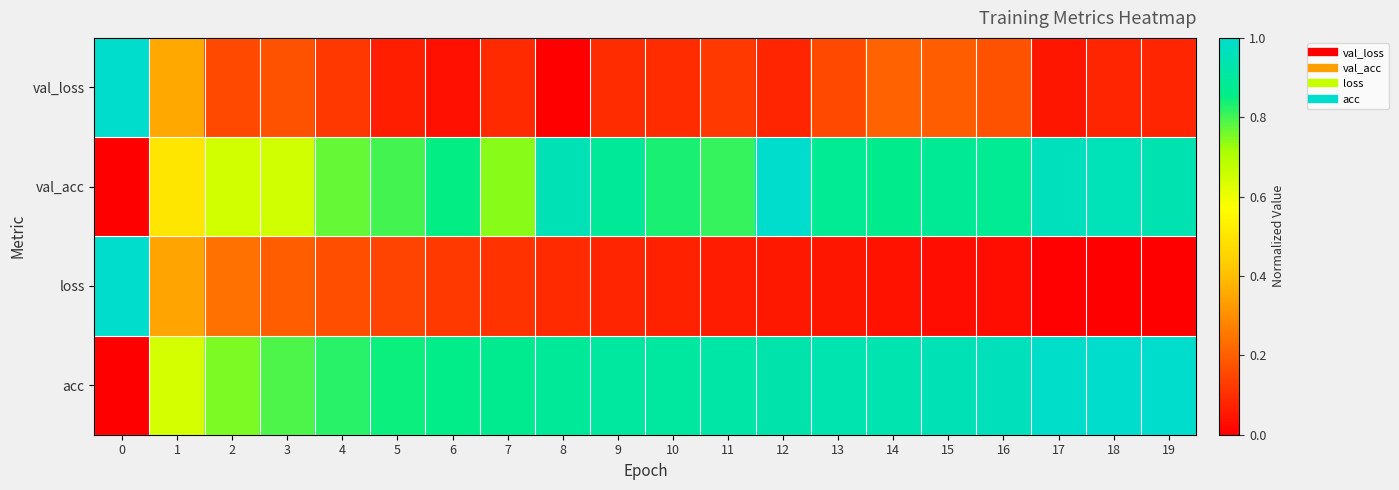

At which category does the chart reach its minimum across all series?

8